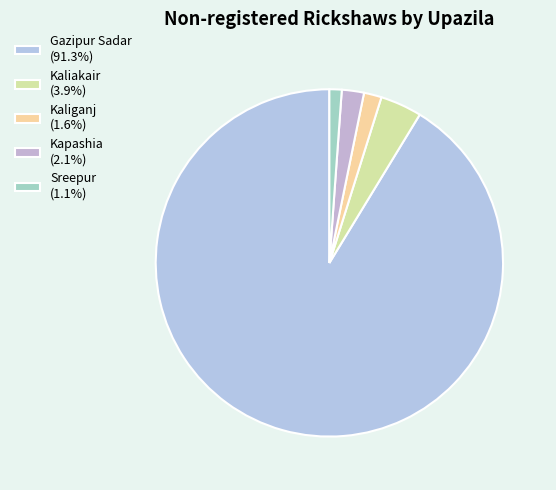

What is the ratio of the value at Kapashia to the value at Sreepur?

1.8